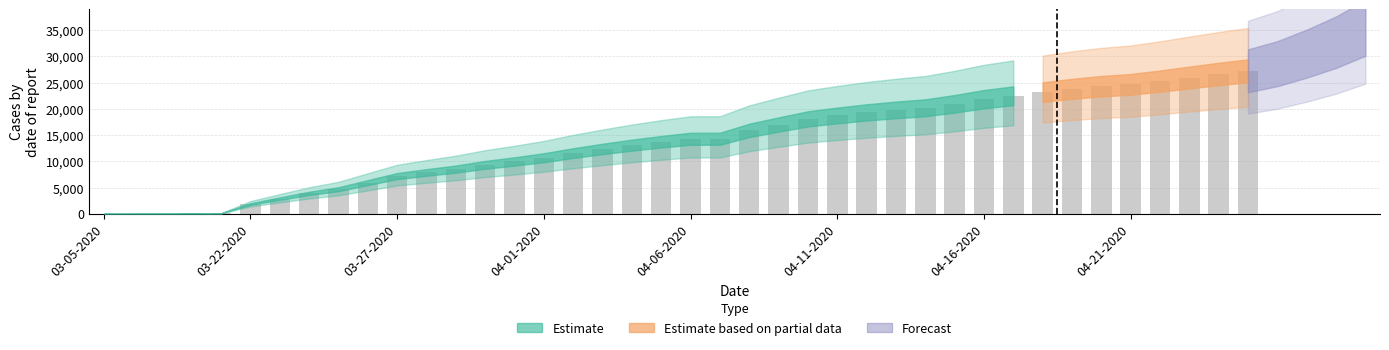

Are the bars horizontal?

No